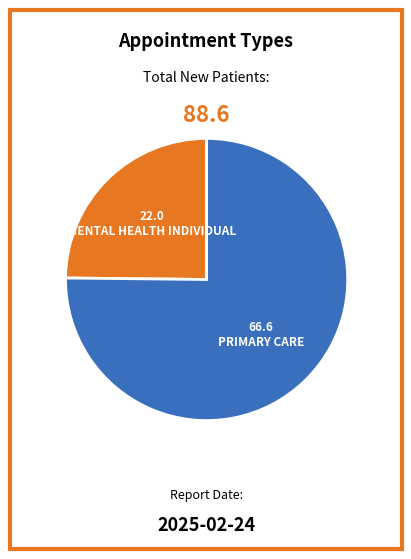

Which category has the biggest portion of the pie?

PRIMARY CARE